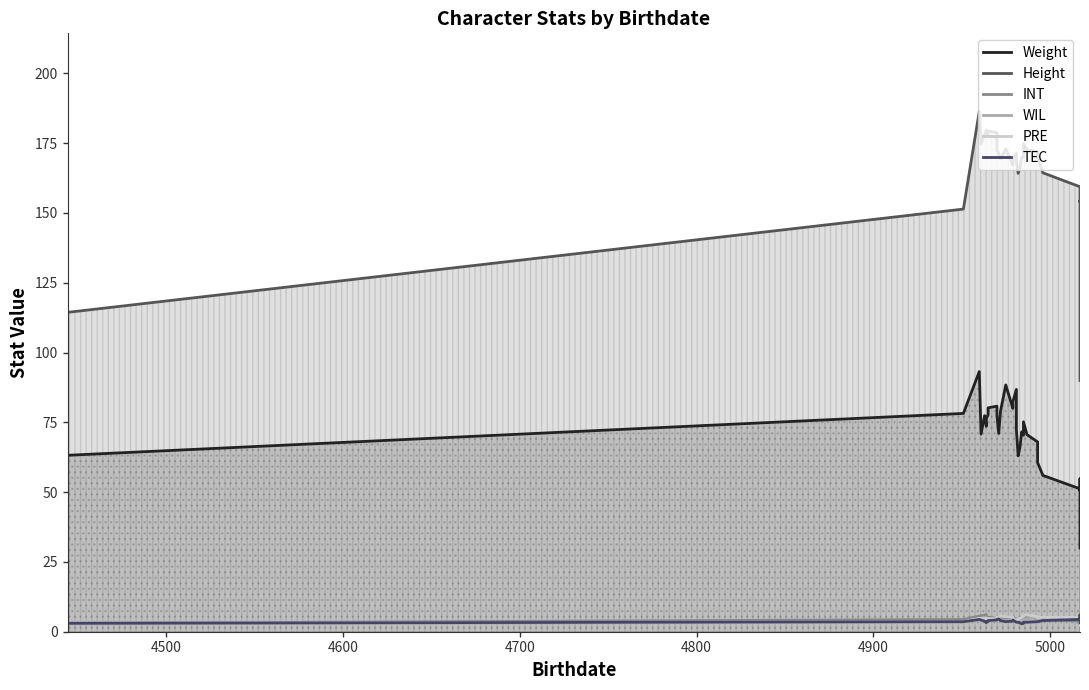

What is the difference between the second highest and minimum values in the WIL series?

2.8